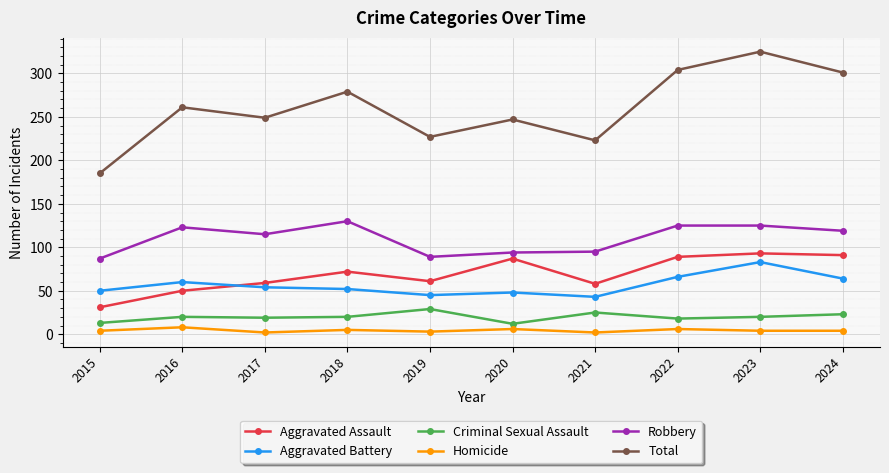

What is the maximum value for Aggravated Assault?

93